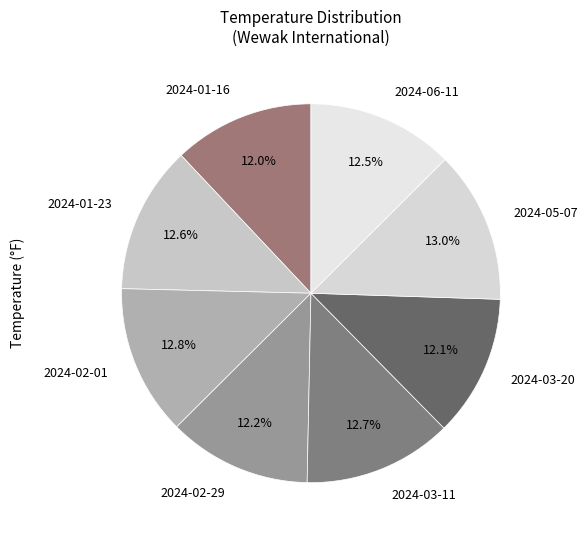

Approximately how many times larger is the value at 2024-02-29 compared to 2024-02-01?

1.0